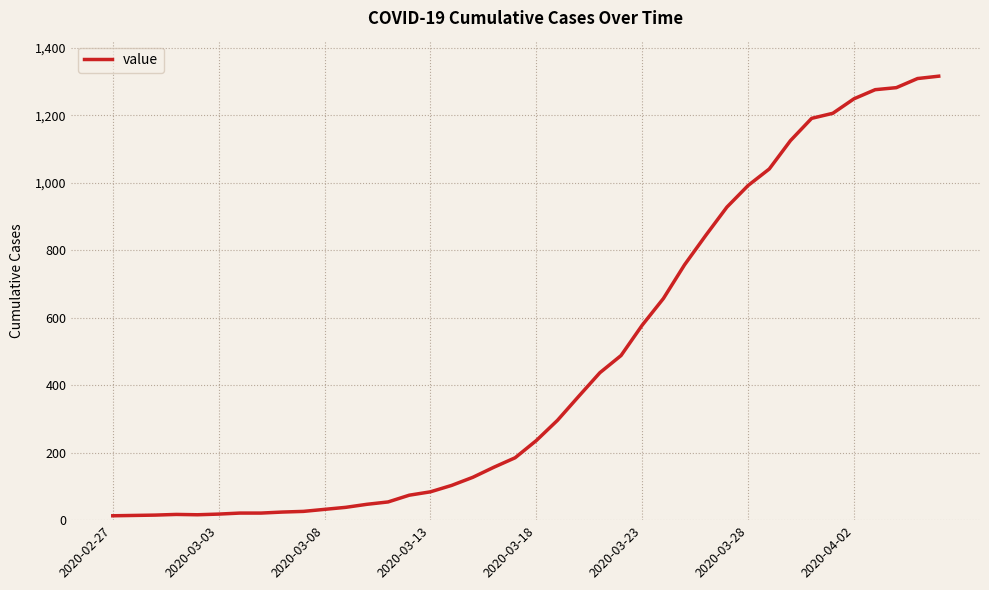

Is this an area chart (filled region under the line)?

No